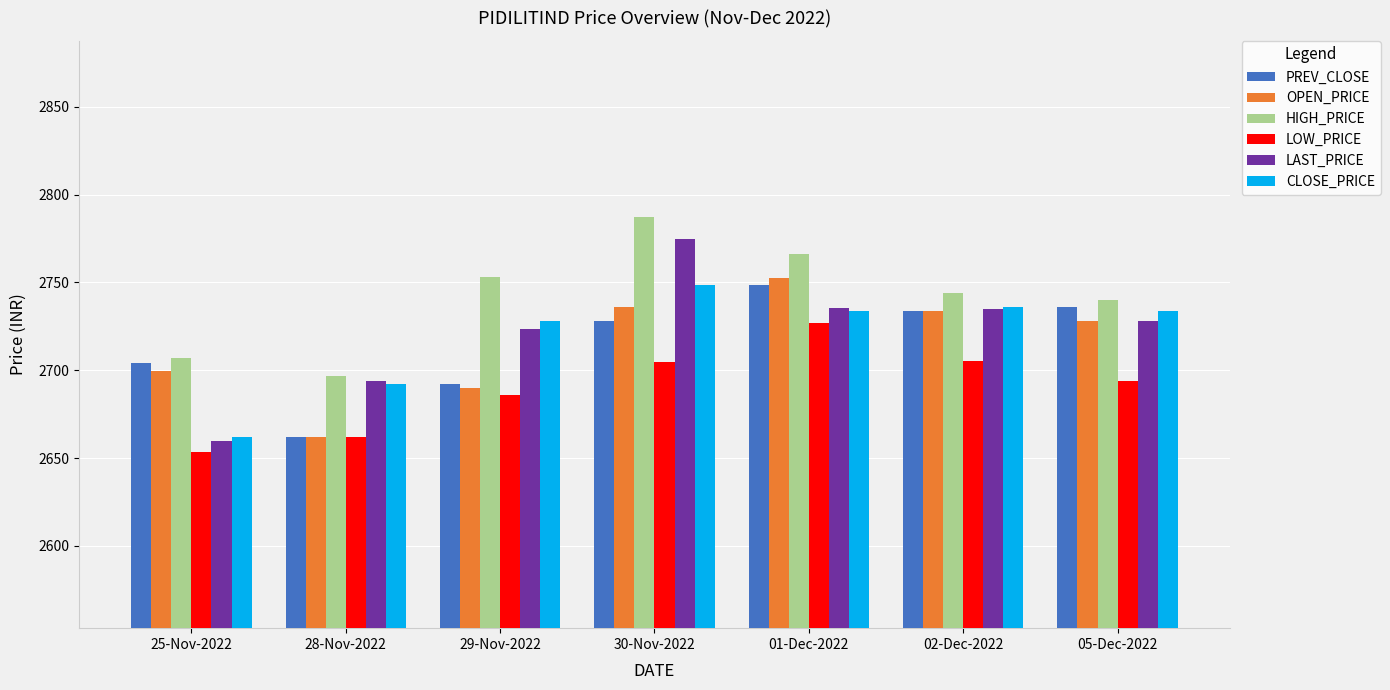

What is the difference between the maximum and minimum values in the LOW_PRICE series?

73.8